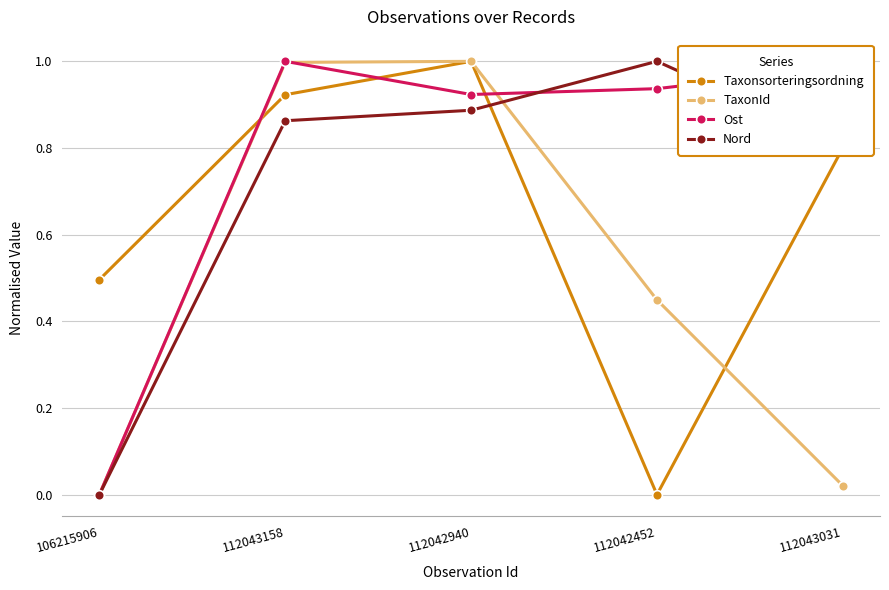

At which category does Nord reach its first local peak?

112042452